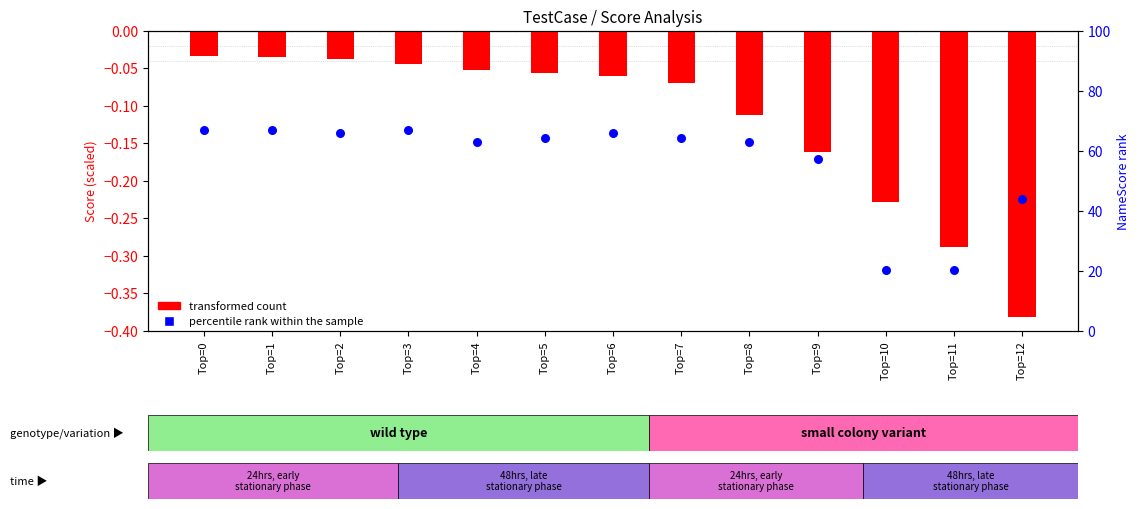

At how many categories does at least one series exceed 22?

11